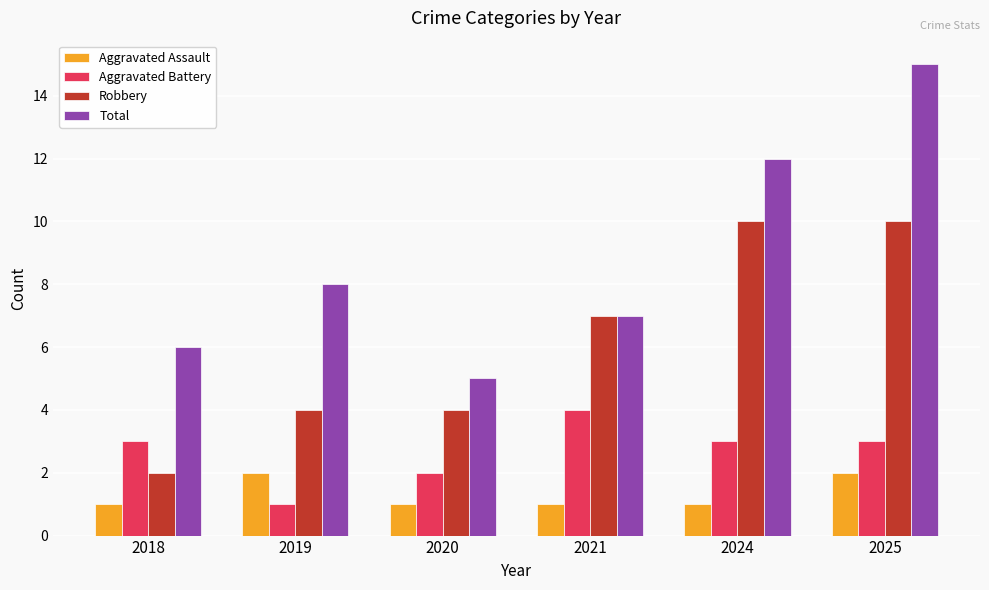

What is the greatest value displayed?

15